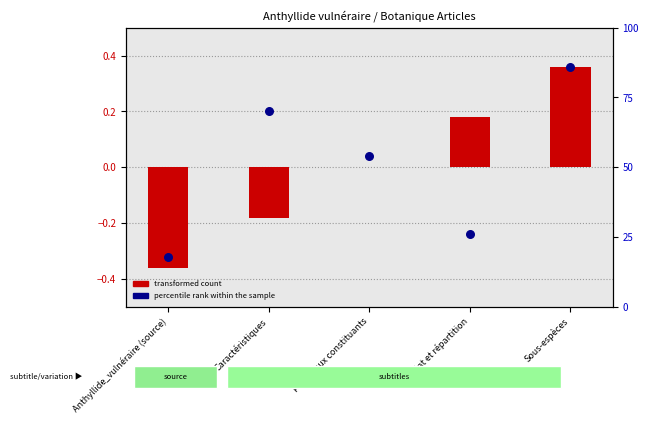

Which series reaches the maximum Y coordinate?

transformed count